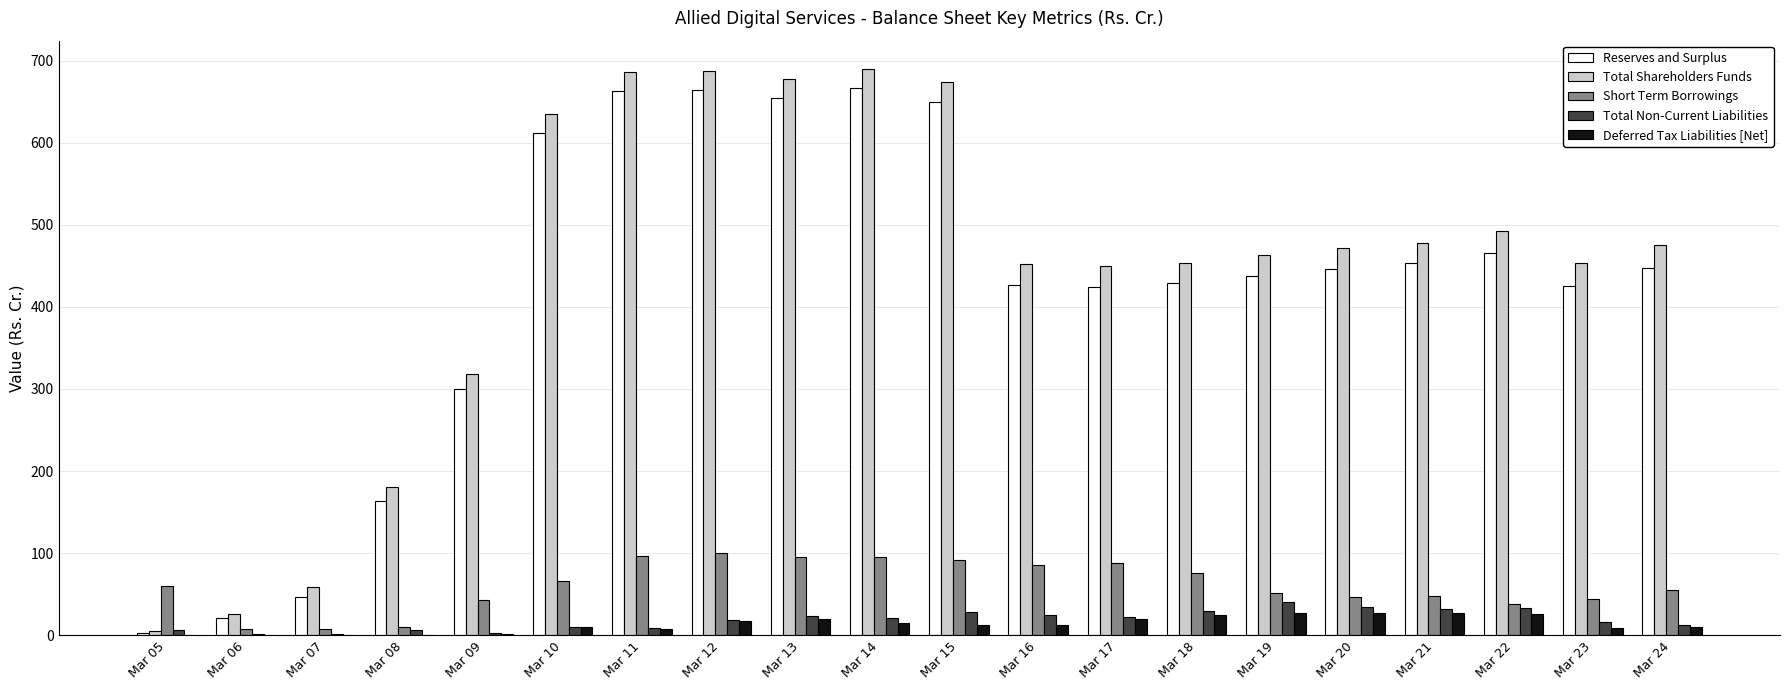

Which series has the widest spread of values?

Total Shareholders Funds